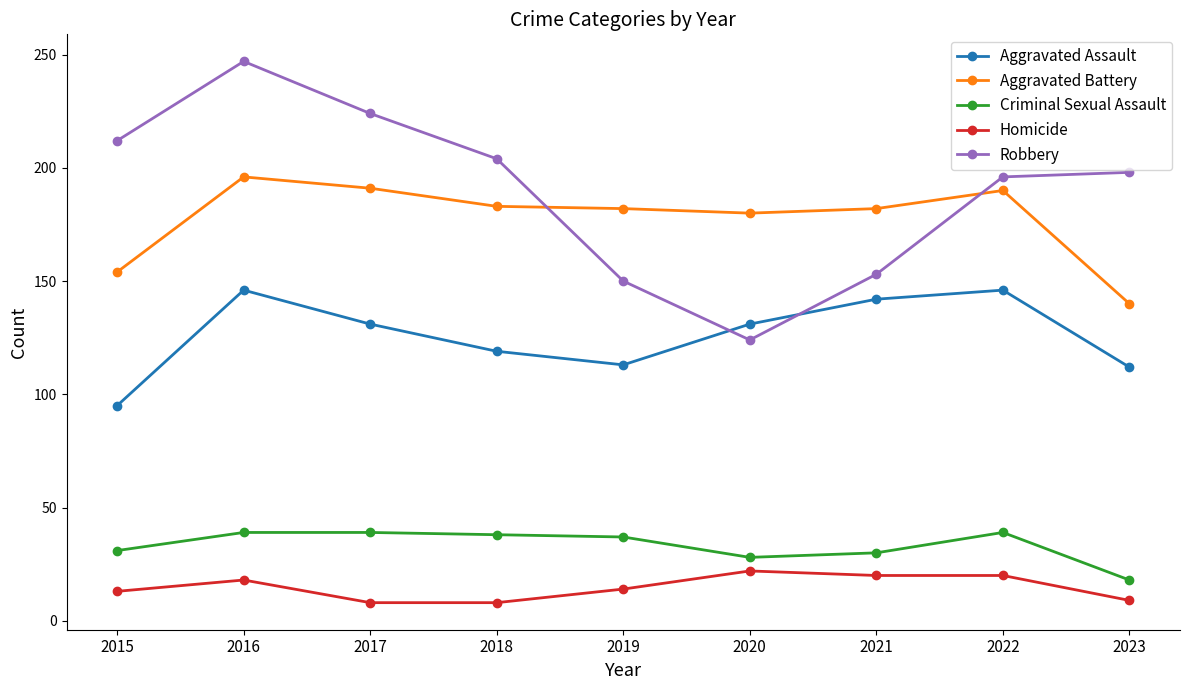

At which category does Robbery reach its first local valley?

2020